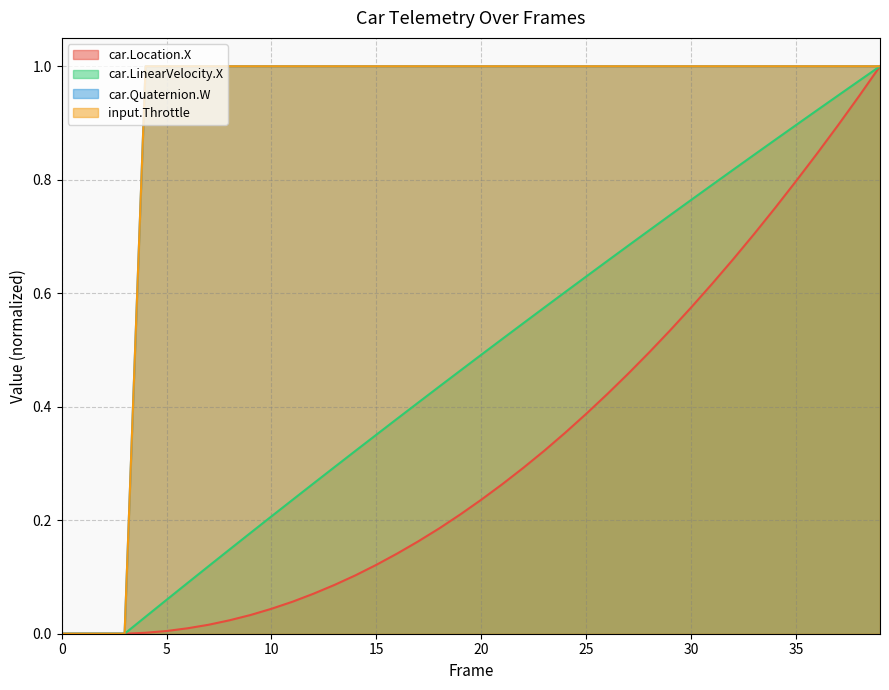

Between 34 and 17, which is larger?

34